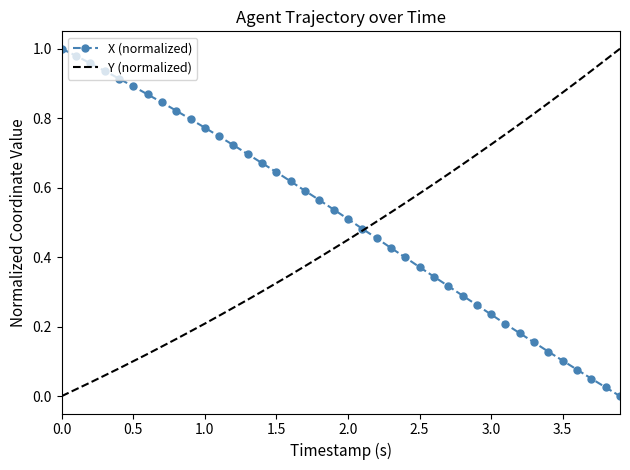

Which series has the largest total across all categories?

X (normalized)